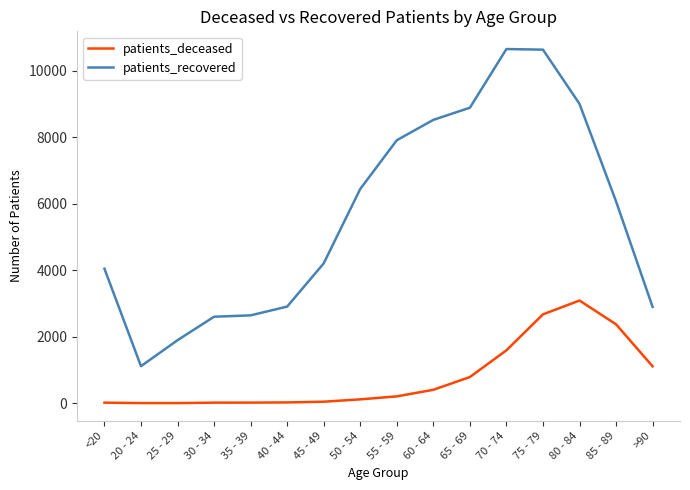

True or false: patients_recovered and patients_deceased intersect in this chart.

False